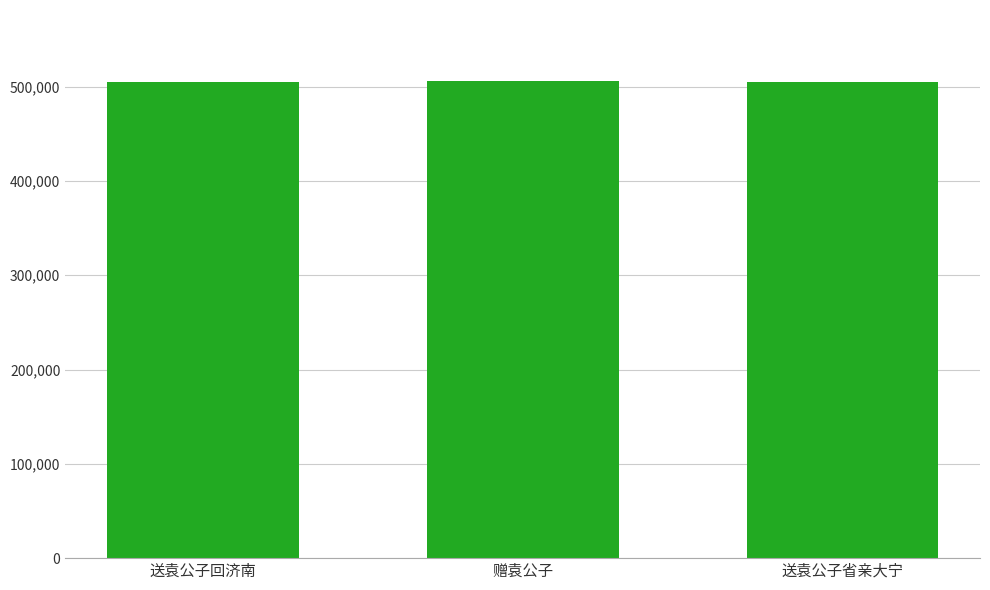

What is the change in value from 送袁公子回济南 to 赠袁公子?

+112